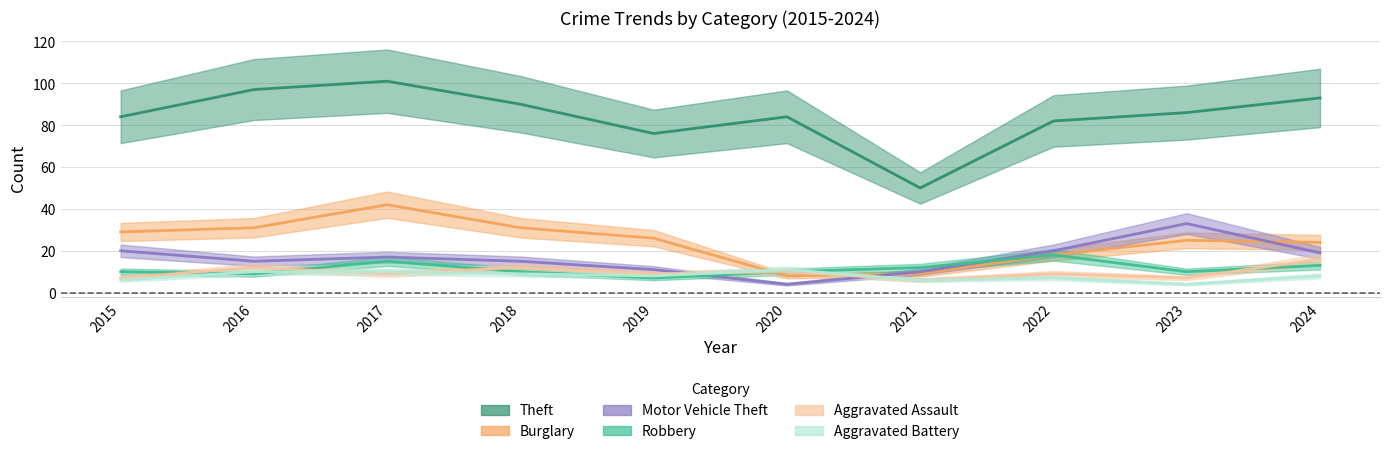

What is the value of the Aggravated Battery point at the 9th from the left?

4